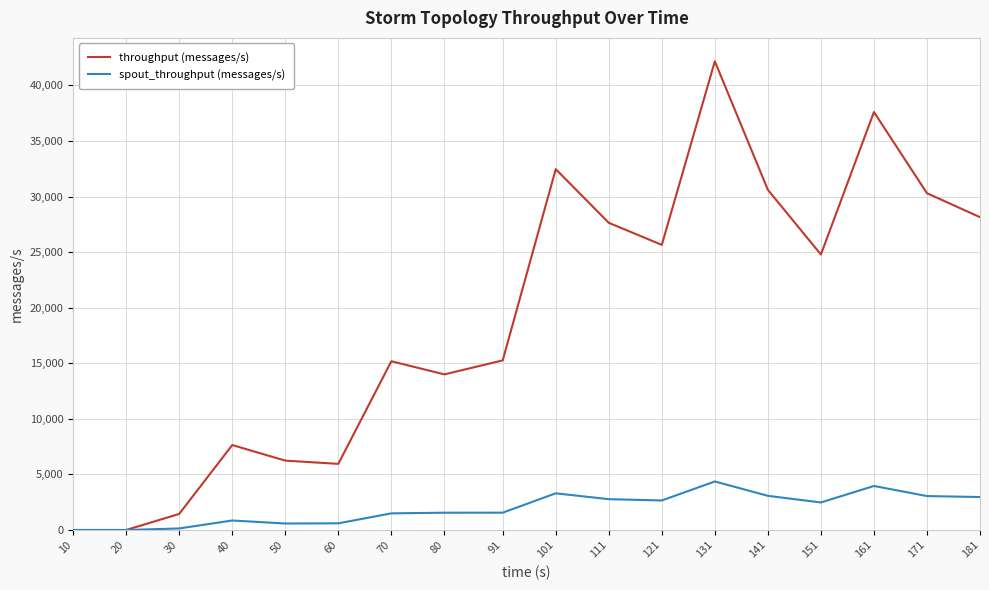

List the series in order of their peak value, highest first.

throughput (messages/s), spout_throughput (messages/s)